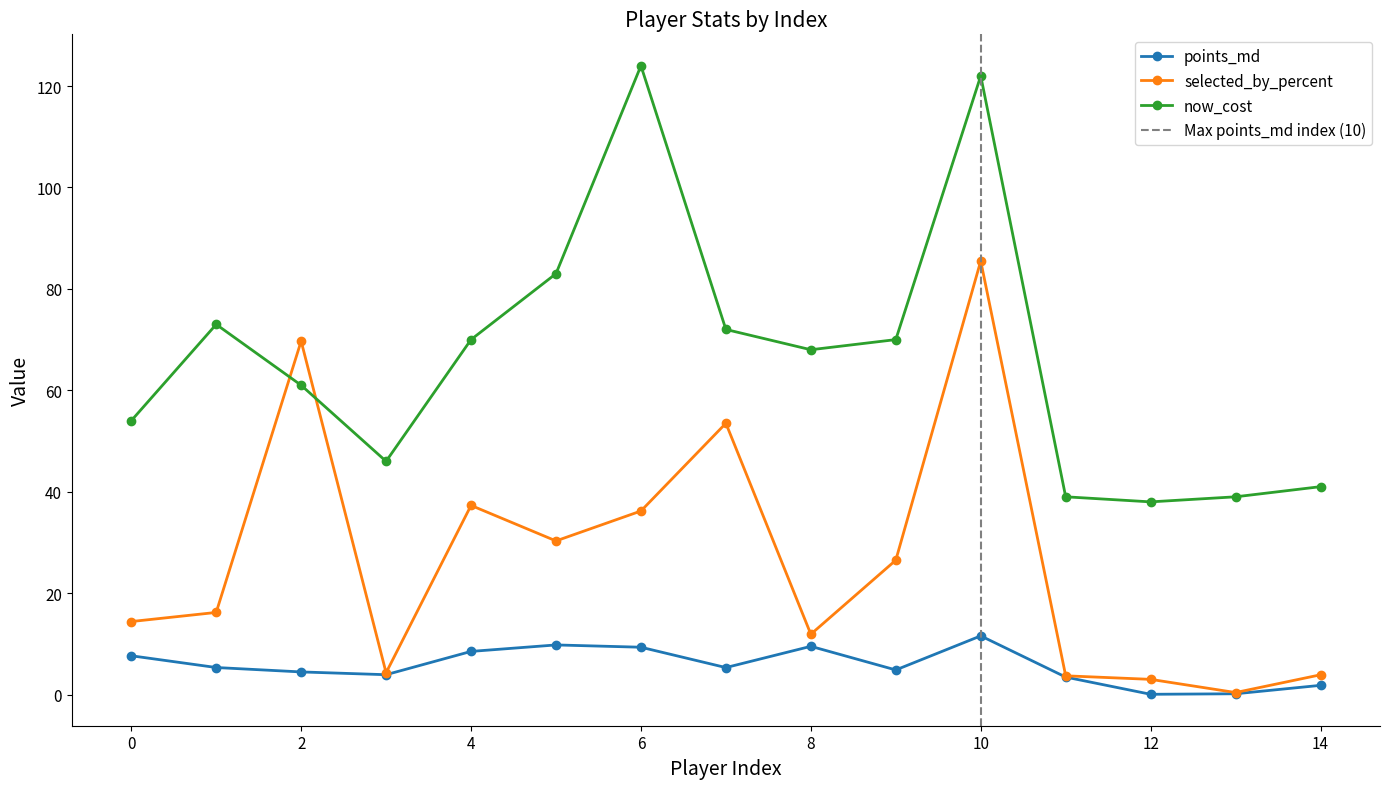

List the labels in order of selected_by_percent value, smallest first.

13, 12, 11, 14, 3, 8, 0, 1, 9, 5, 6, 4, 7, 2, 10